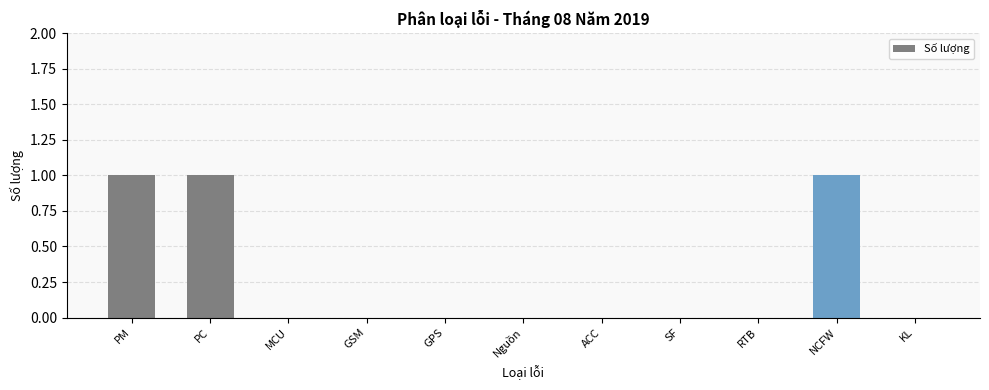

What is the sum of all values?

3